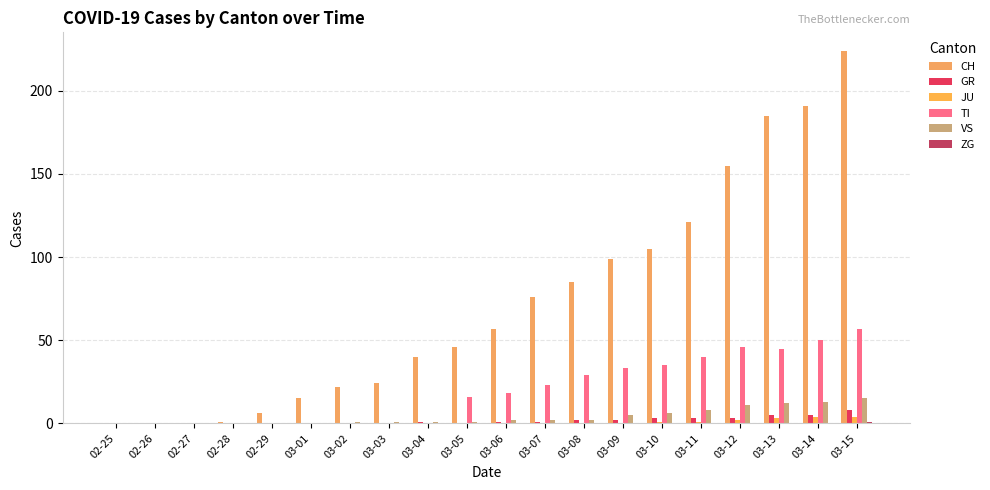

True or false: VS has a value of 0 at 02-27.

True